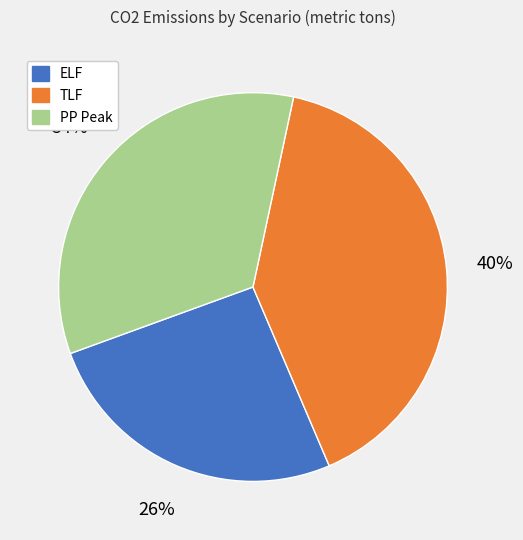

Which category has the smallest portion of the pie?

ELF